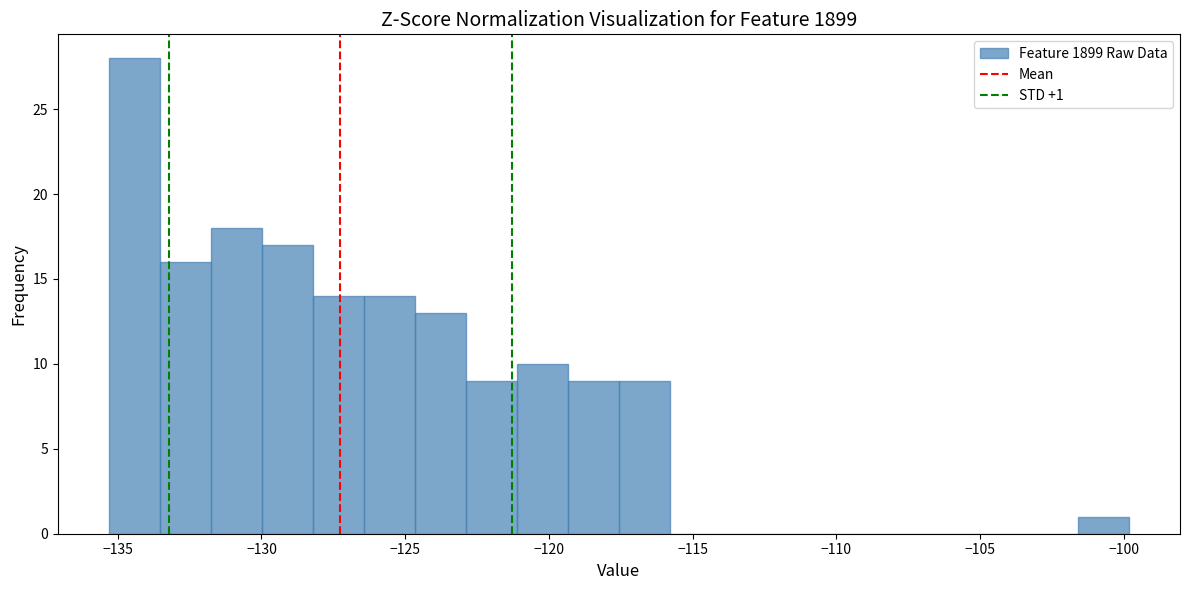

Read against the x-axis, roughly where is the centre of the tallest bar?

-134.5